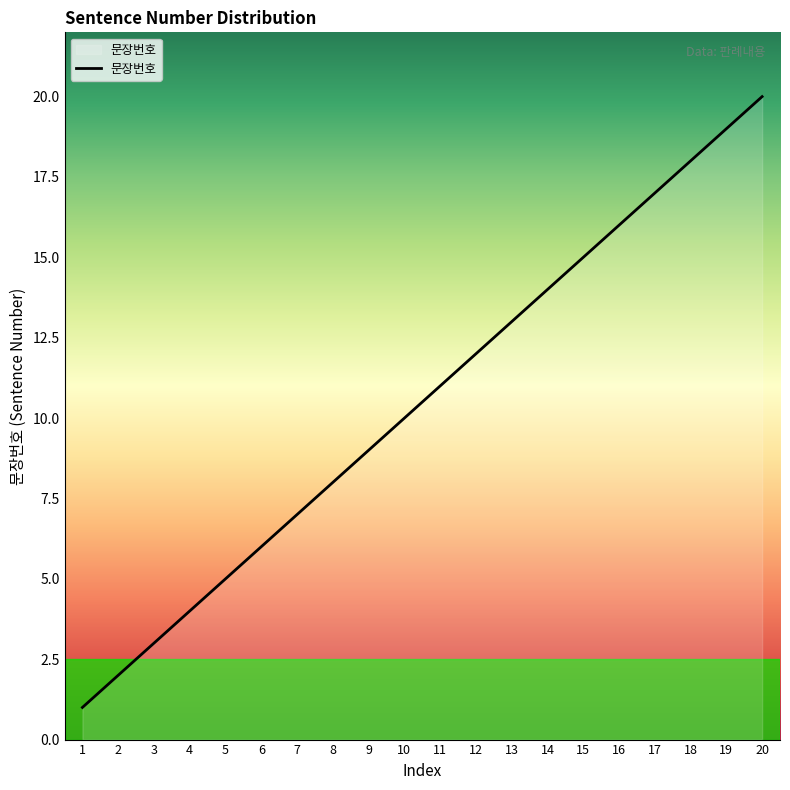

Rank the categories by value from highest to lowest.

20, 19, 18, 17, 16, 15, 14, 13, 12, 11, 10, 9, 8, 7, 6, 5, 4, 3, 2, 1